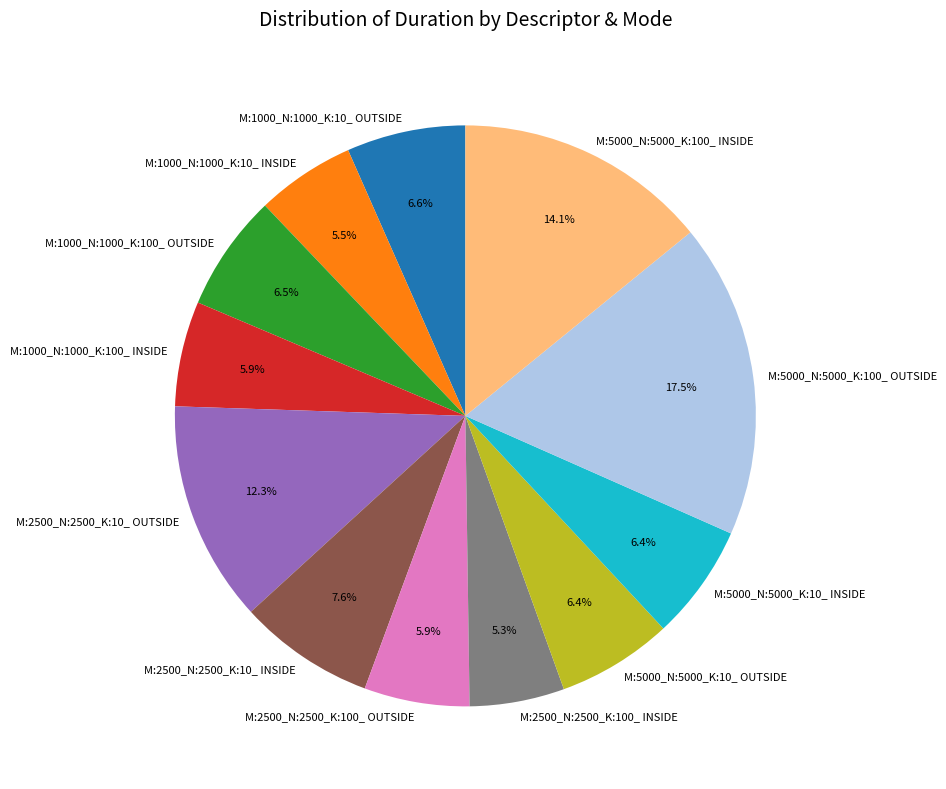

How many slices are in this pie chart?

12